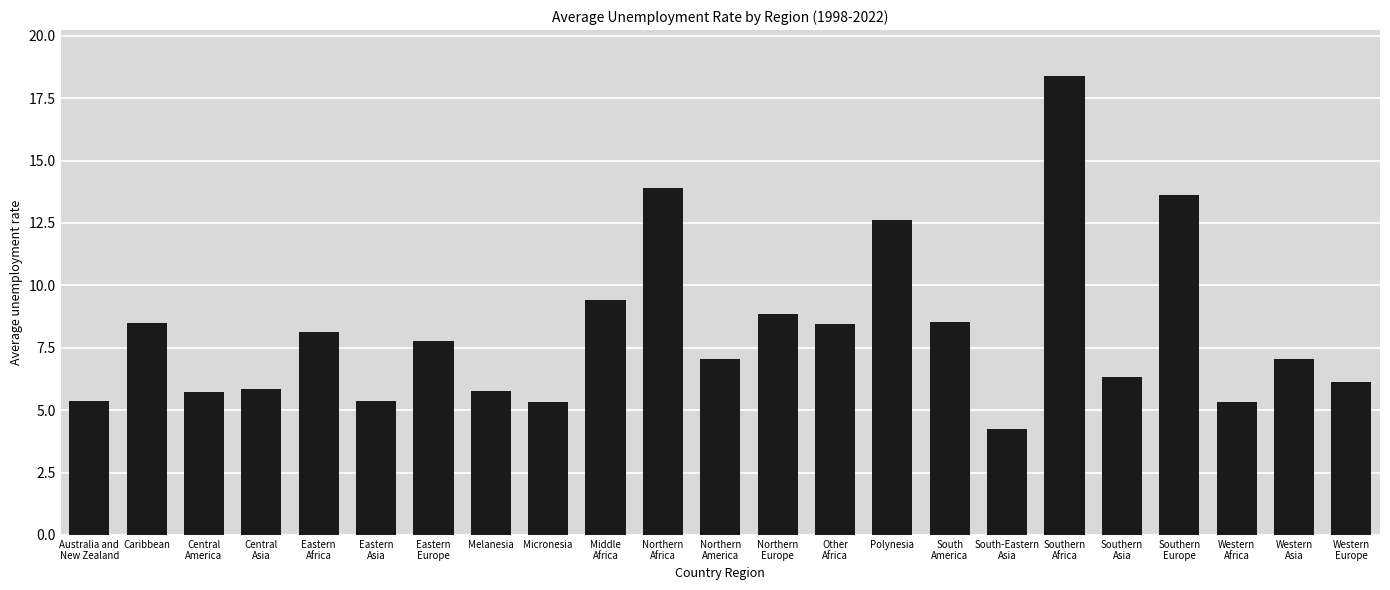

What is the sum of all values?

187.7